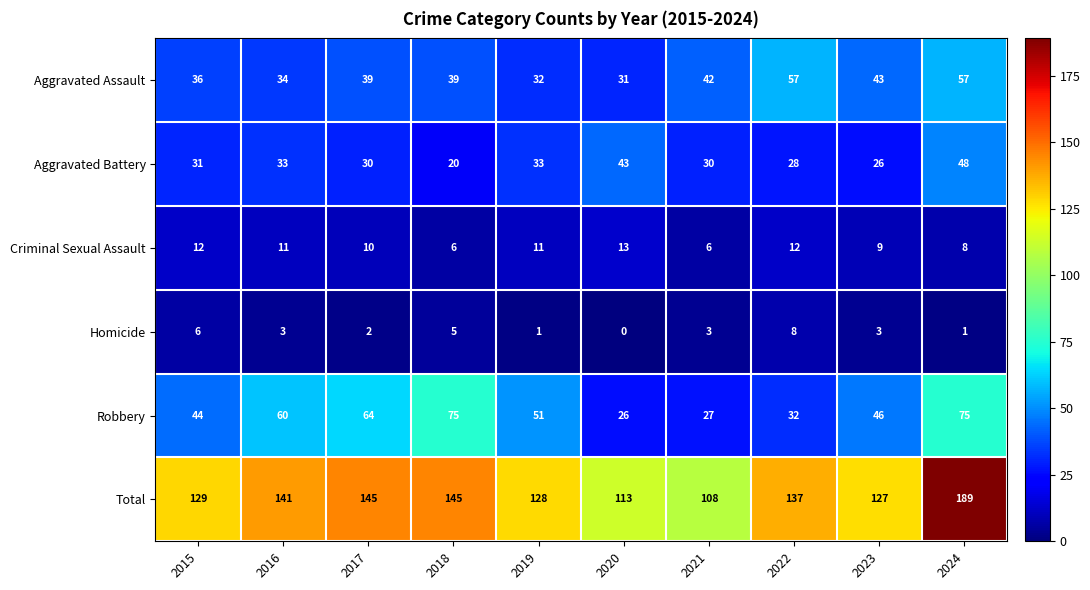

At how many categories does at least one series exceed 186?

1